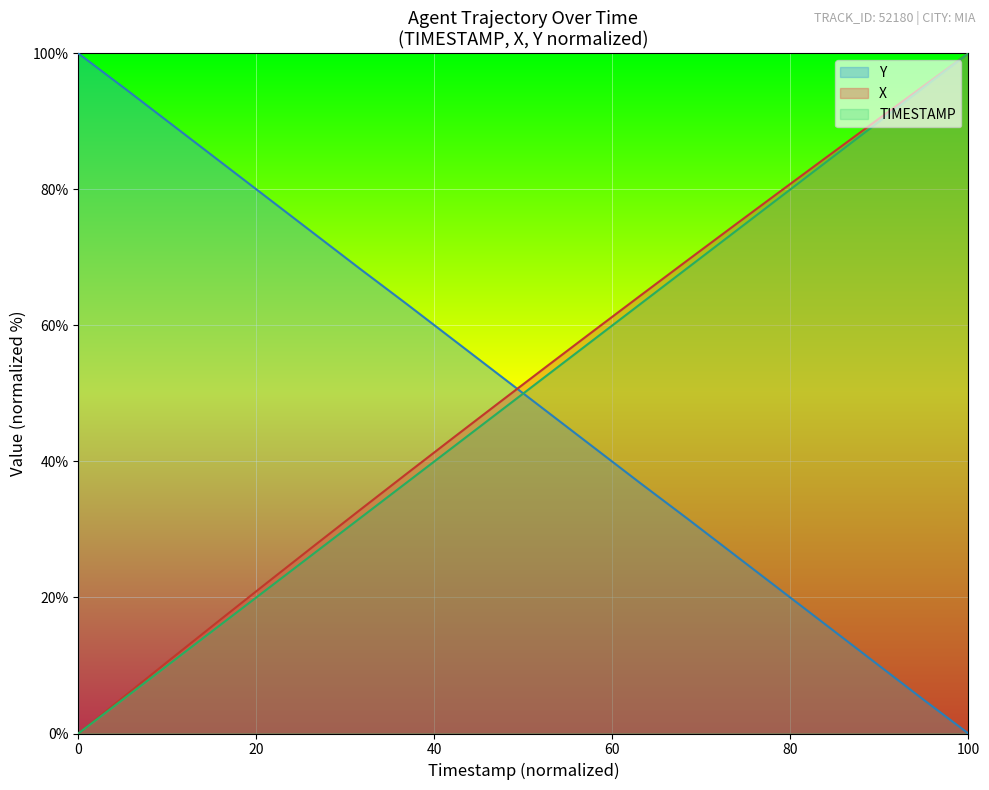

Which series has the largest range (max minus min)?

Y